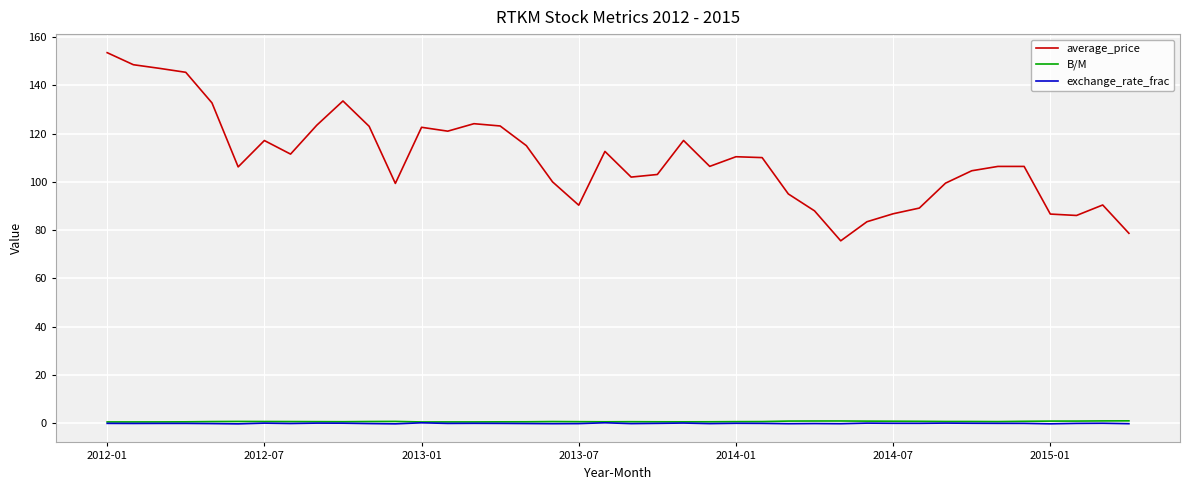

In exchange_rate_frac, how many points are higher than both neighbors (excluding endpoints)?

12